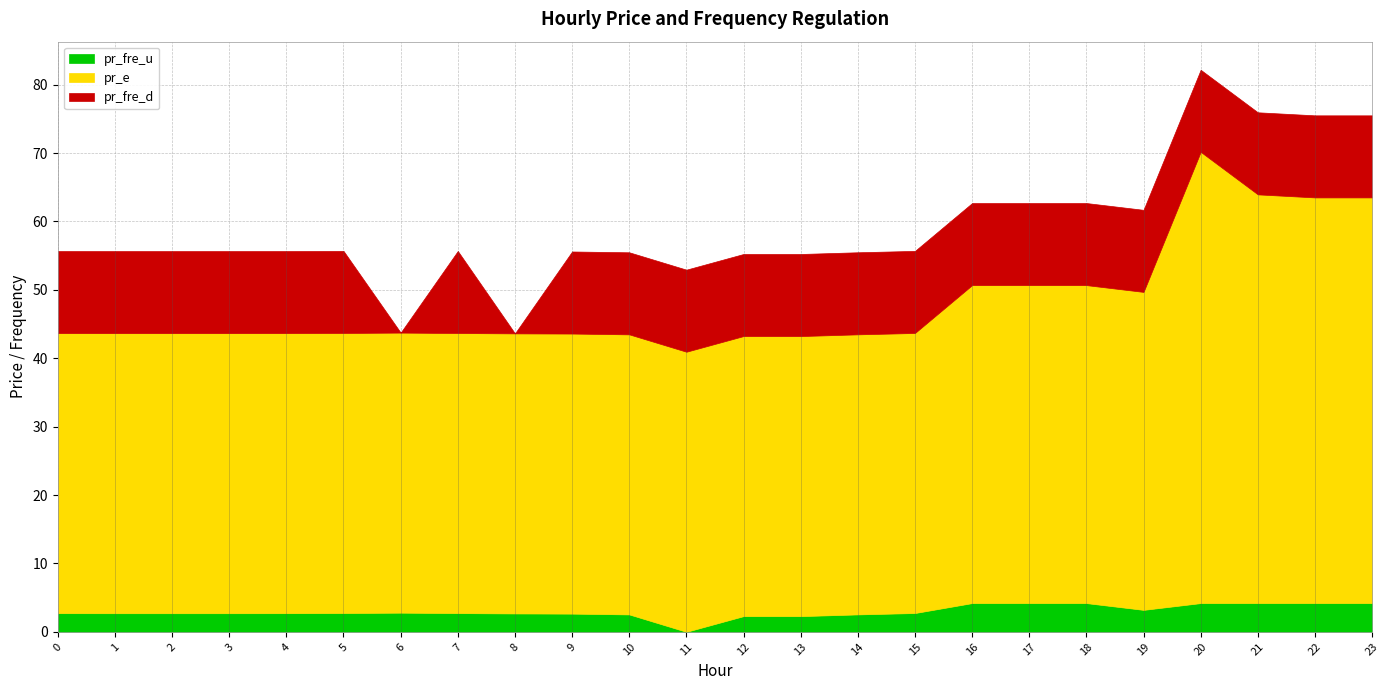

Does the chart have visible grid lines?

Yes